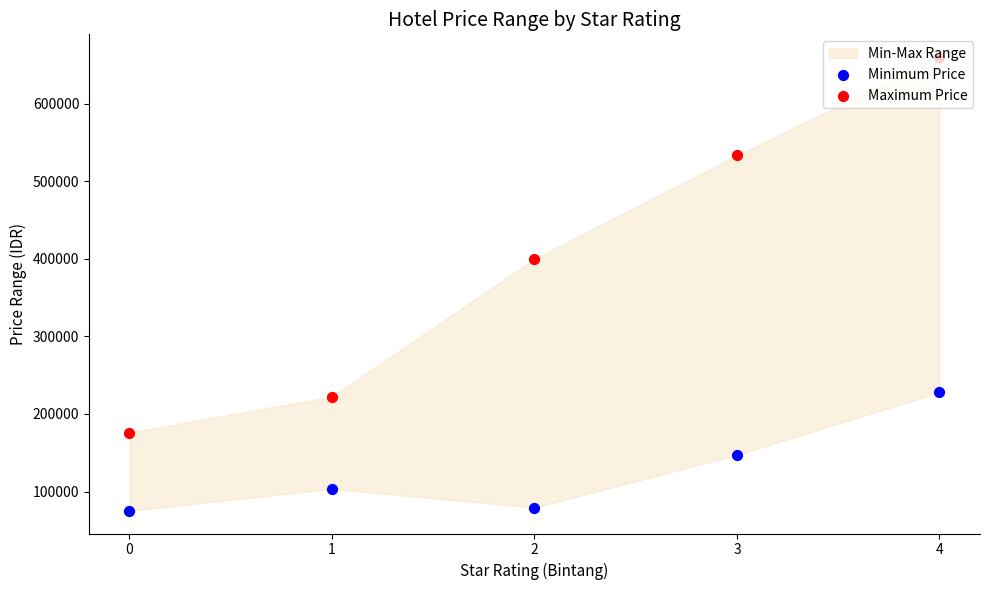

Which series contains the highest Y value?

Maximum Price